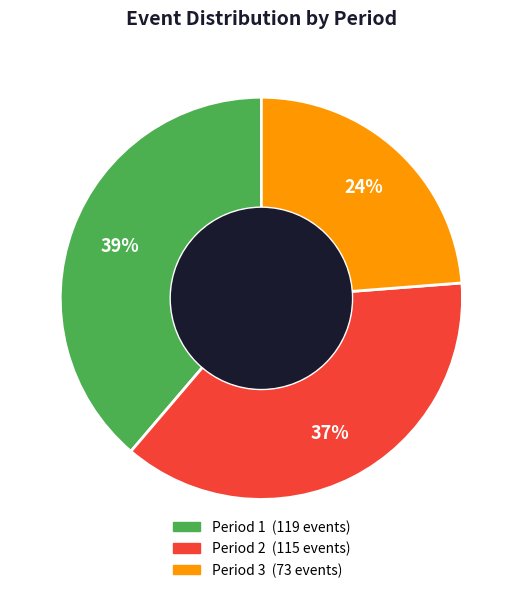

Do Period 2 and Period 1 together represent more than half of the pie?

Yes